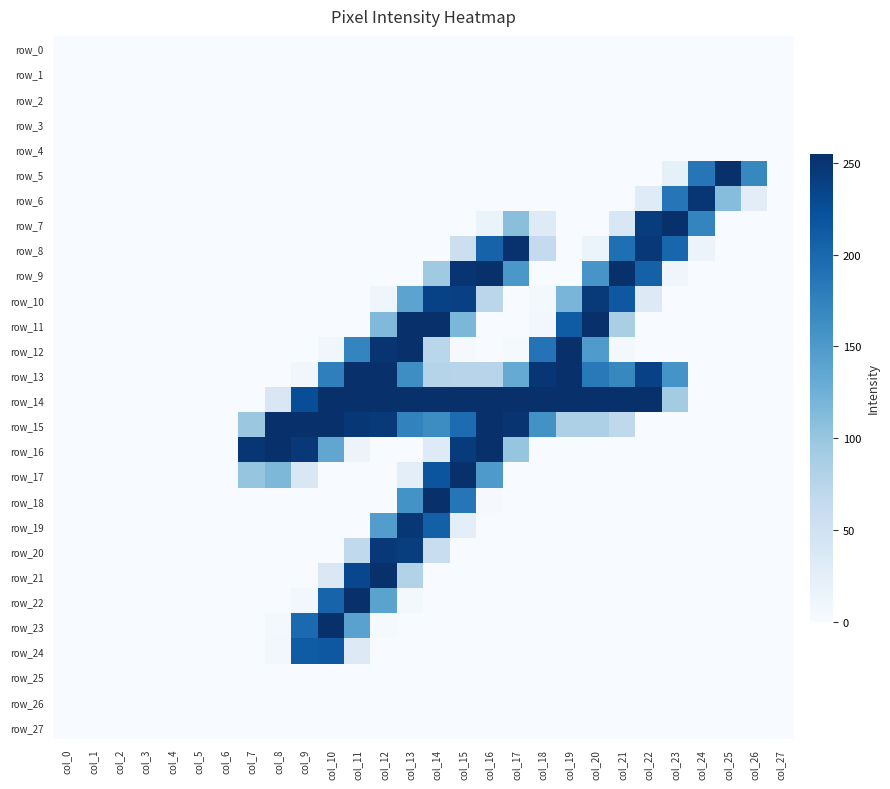

List the labels in order of row_27 value, smallest first.

col_0, col_1, col_2, col_3, col_4, col_5, col_6, col_7, col_8, col_9, col_10, col_11, col_12, col_13, col_14, col_15, col_16, col_17, col_18, col_19, col_20, col_21, col_22, col_23, col_24, col_25, col_26, col_27